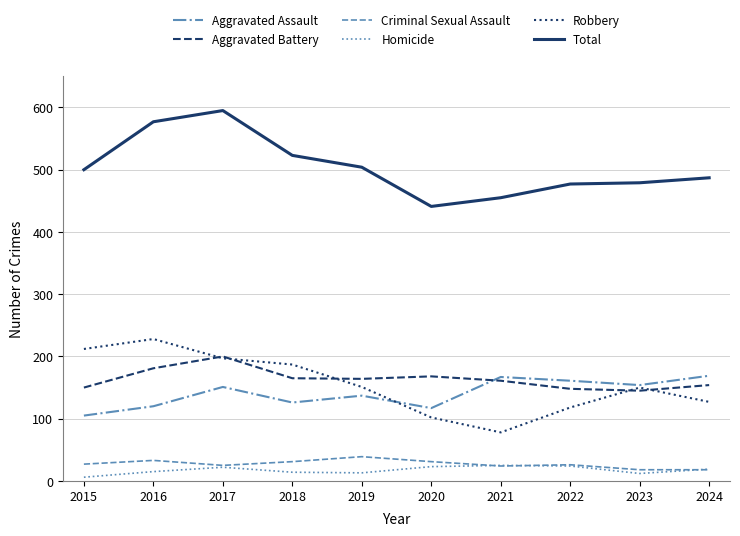

At which label does Homicide reach its minimum?

2015